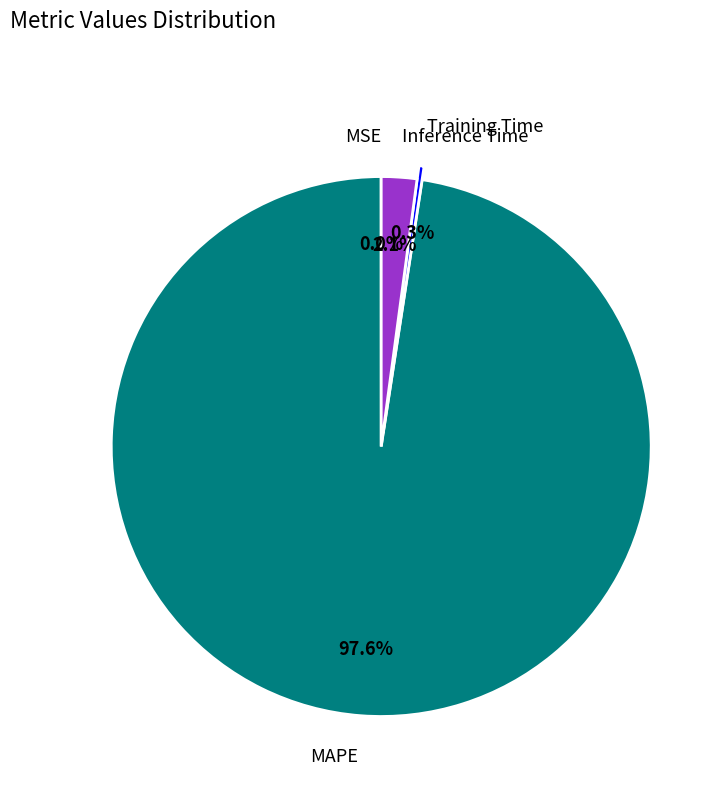

What is the largest slice in the pie chart?

MAPE